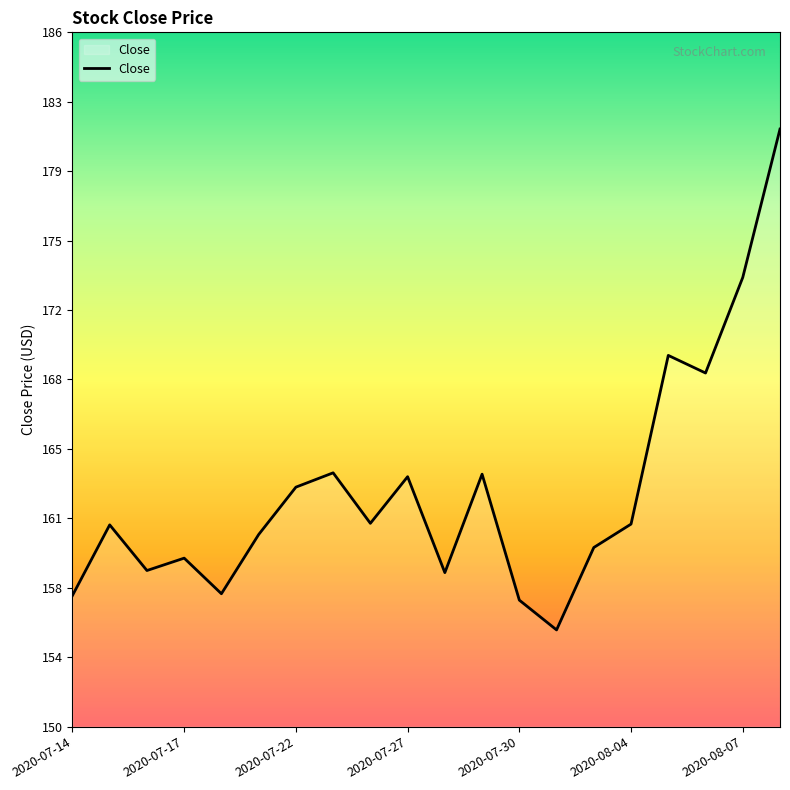

What is the value of the 7th point from the left?

162.8